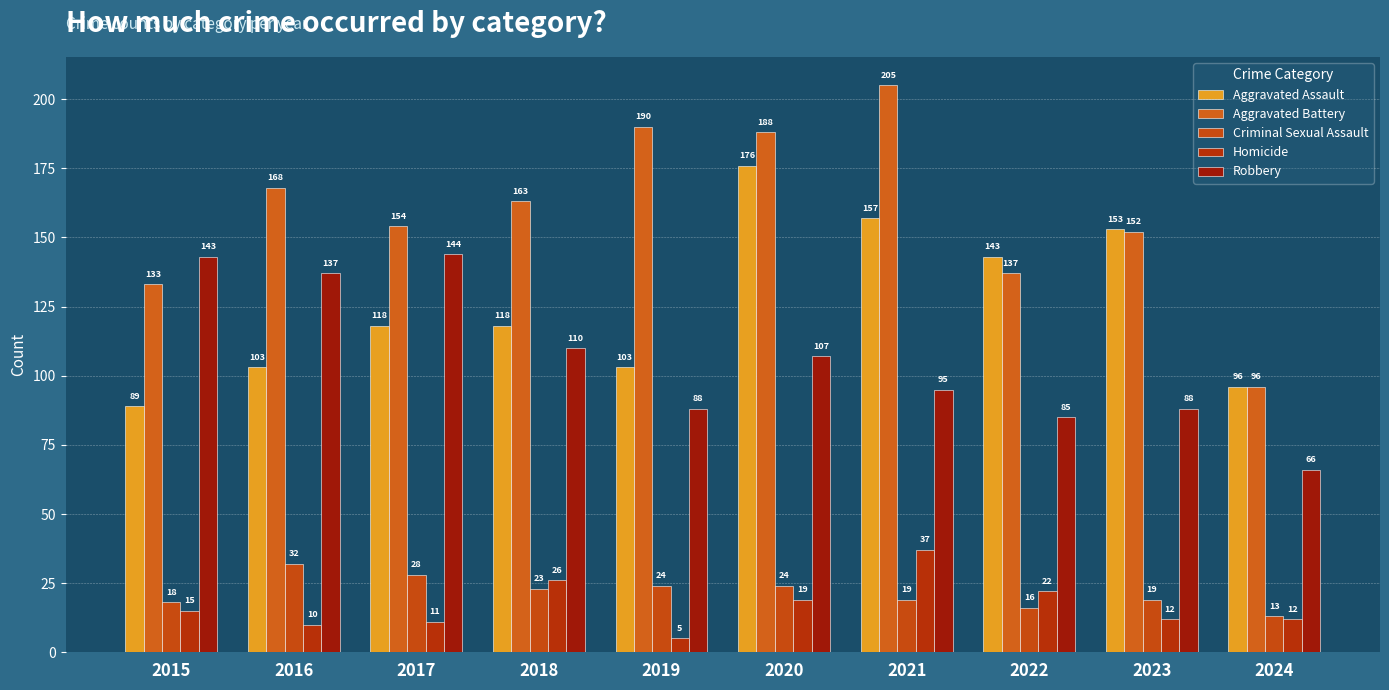

What is the approximate value of Robbery at 2017, to the nearest 10?

140